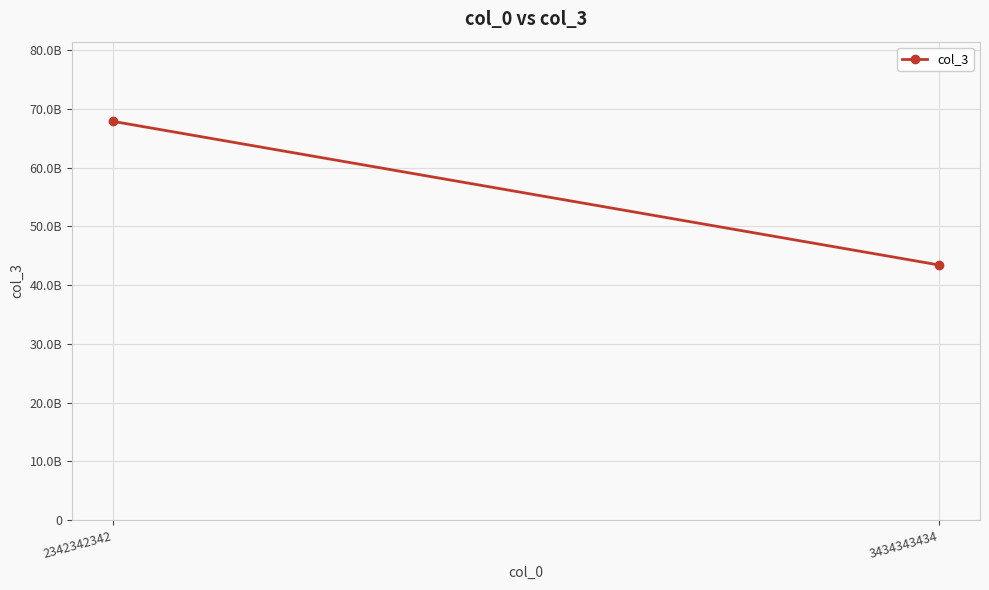

Is this an area chart (filled region under the line)?

No